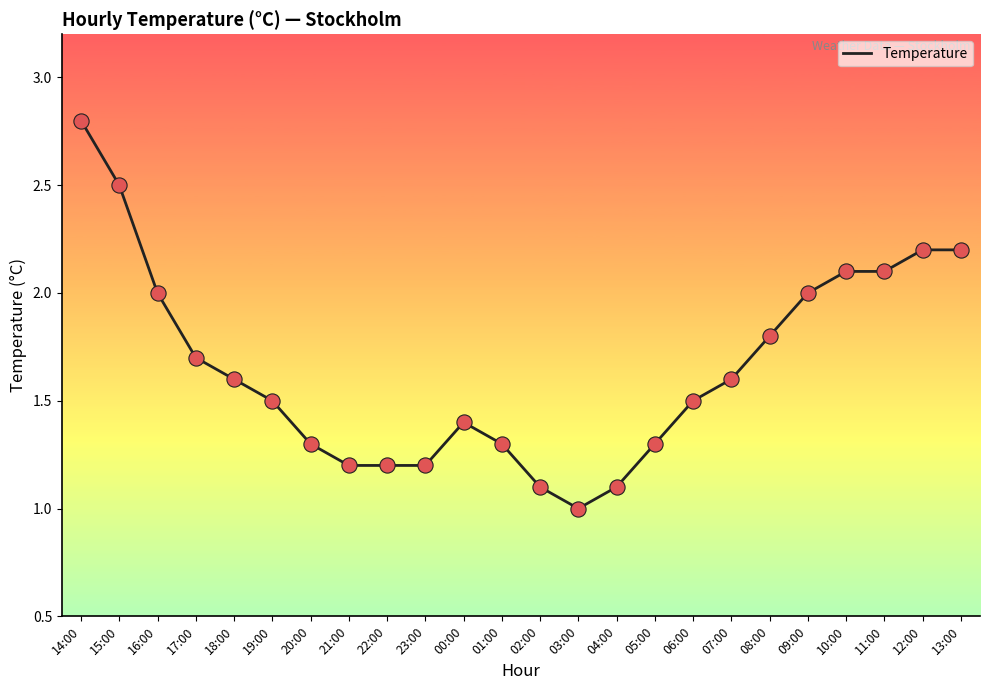

What is the ratio of the value at 17:00 to the value at 05:00?

1.3